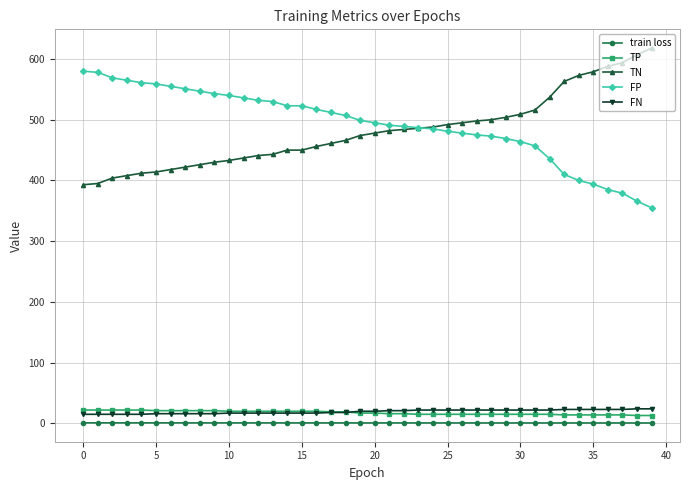

Count the TP values in the range 15 to 21.

28